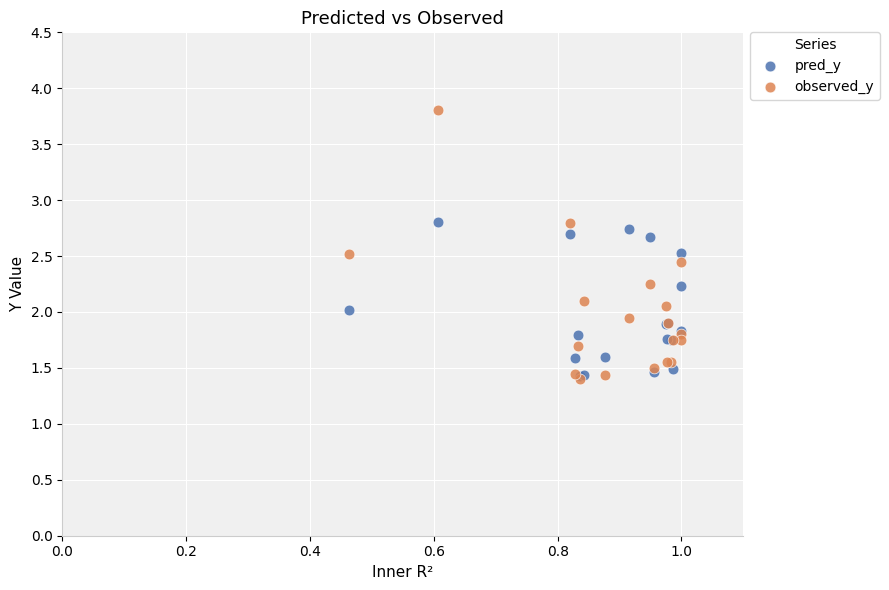

What are all the series names shown in the legend?

pred_y, observed_y